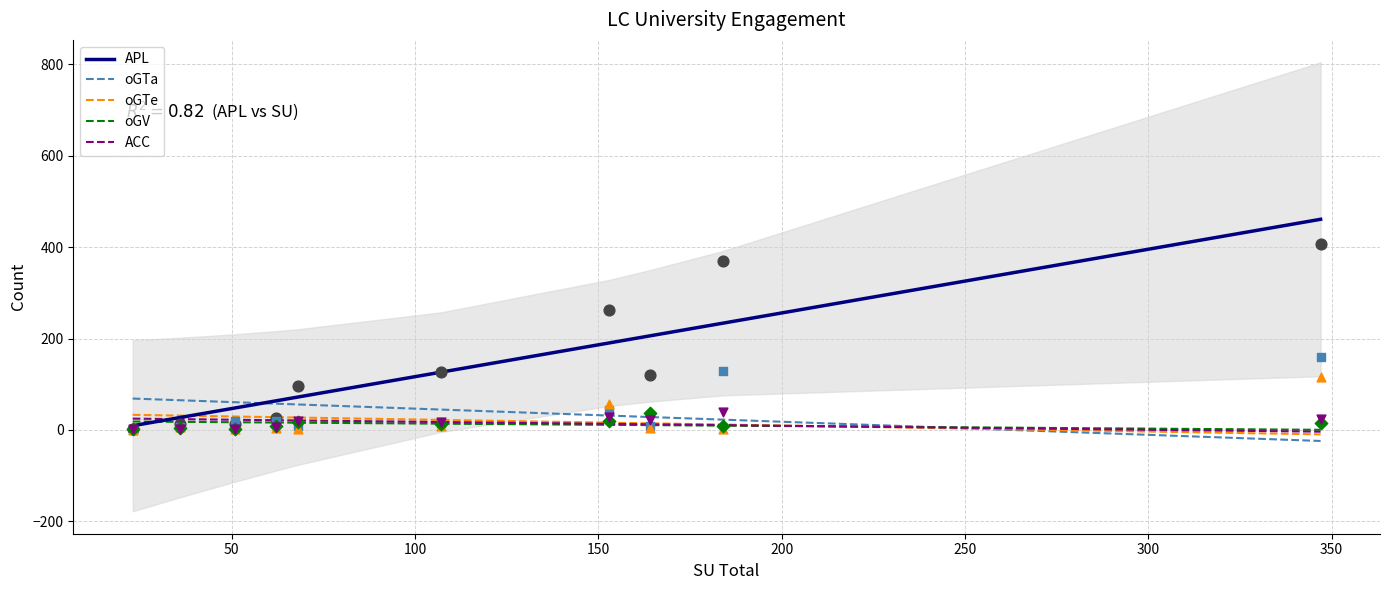

At how many categories does at least one series exceed 20?

10